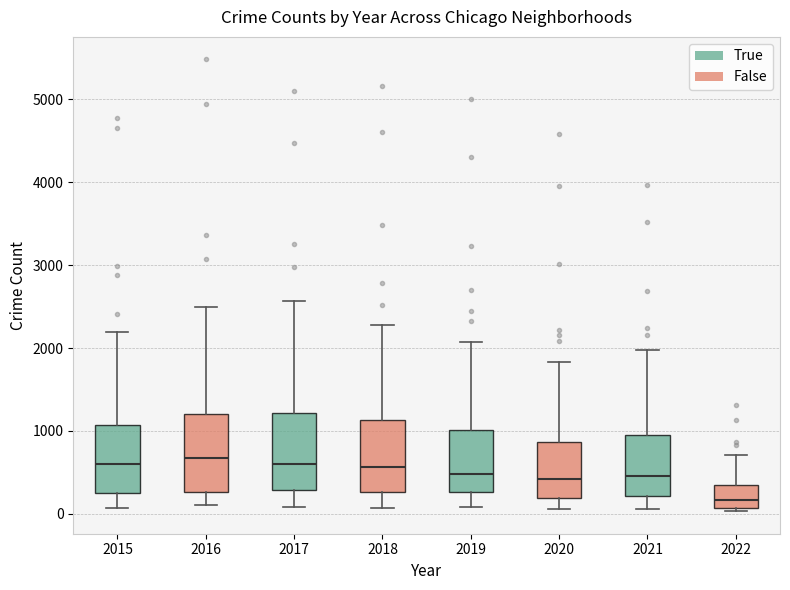

Where does the upper whisker of the box at x = 2015 end on the y-axis? The values are not printed on the chart, so give them approximately, as read against the axis.

2200